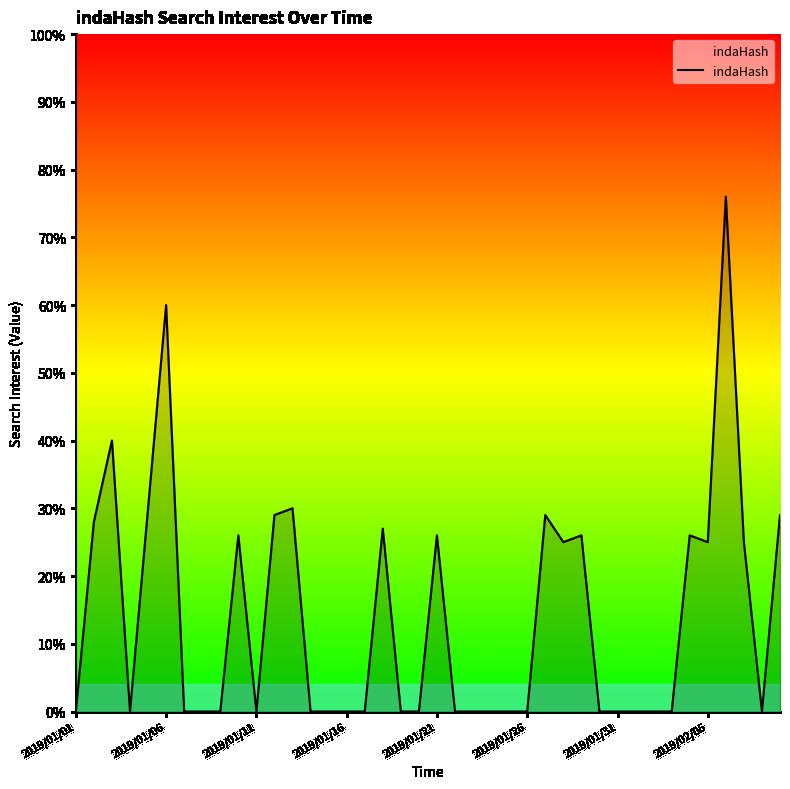

Reading left to right, list all the values displayed in this chart.

0	28	40	0	30	60	0	0	0	26	0	29	30	0	0	0	0	27	0	0	26	0	0	0	0	0	29	25	26	0	0	0	0	0	26	25	76	25	0	29